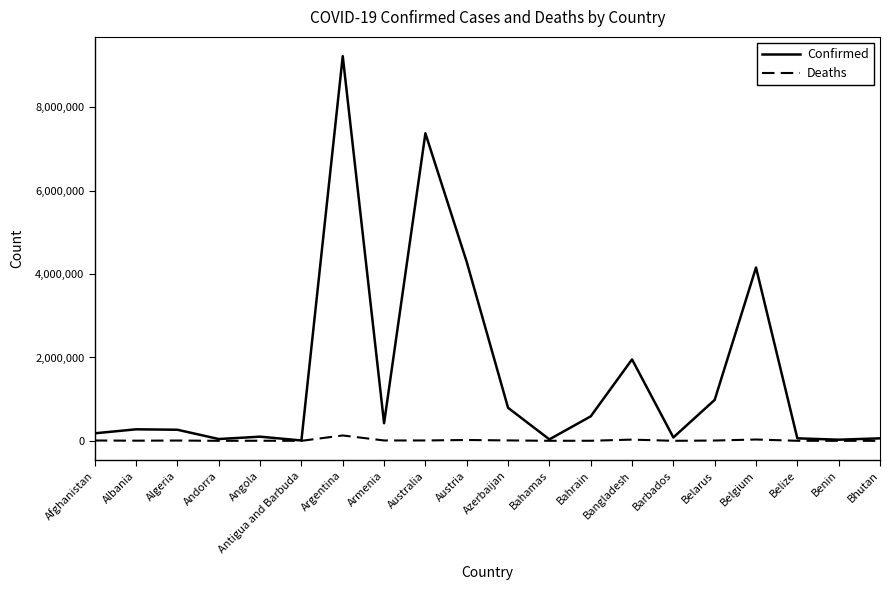

At which category does the chart reach its peak across all series?

Argentina